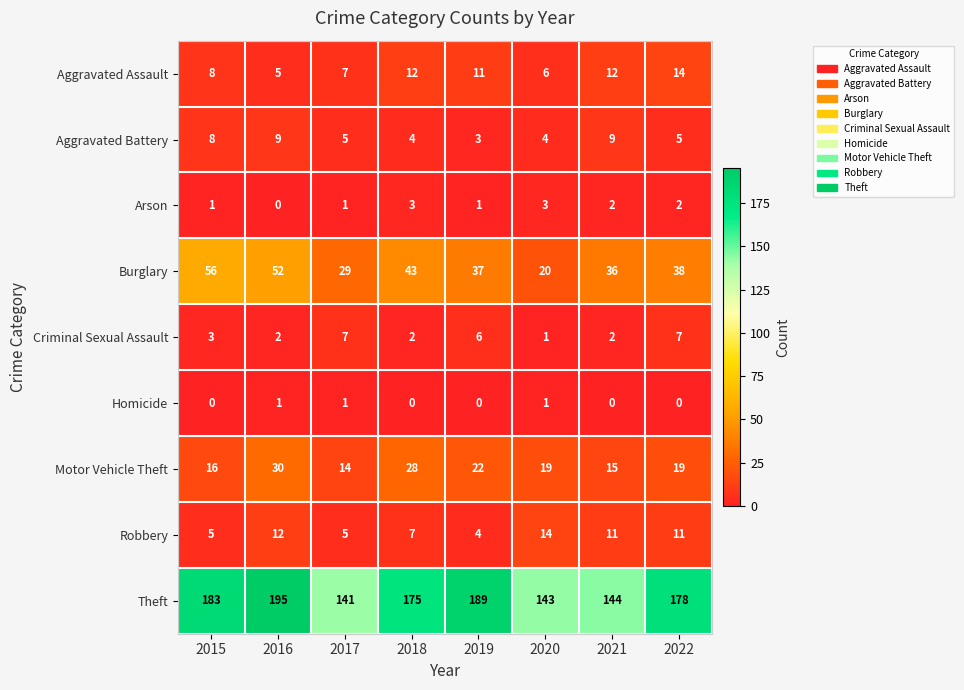

Which label corresponds to the largest value in the chart?

2016